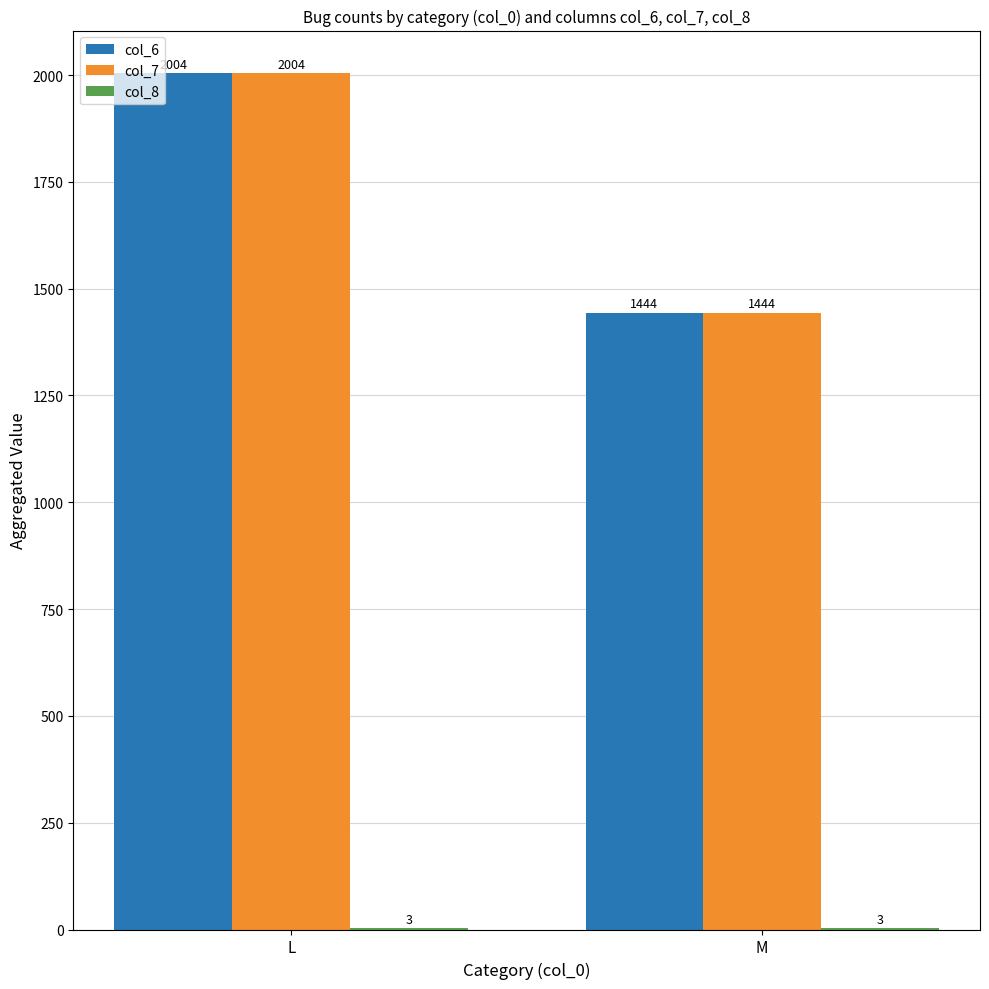

True or false: col_6 has a value of 1444 at M.

True